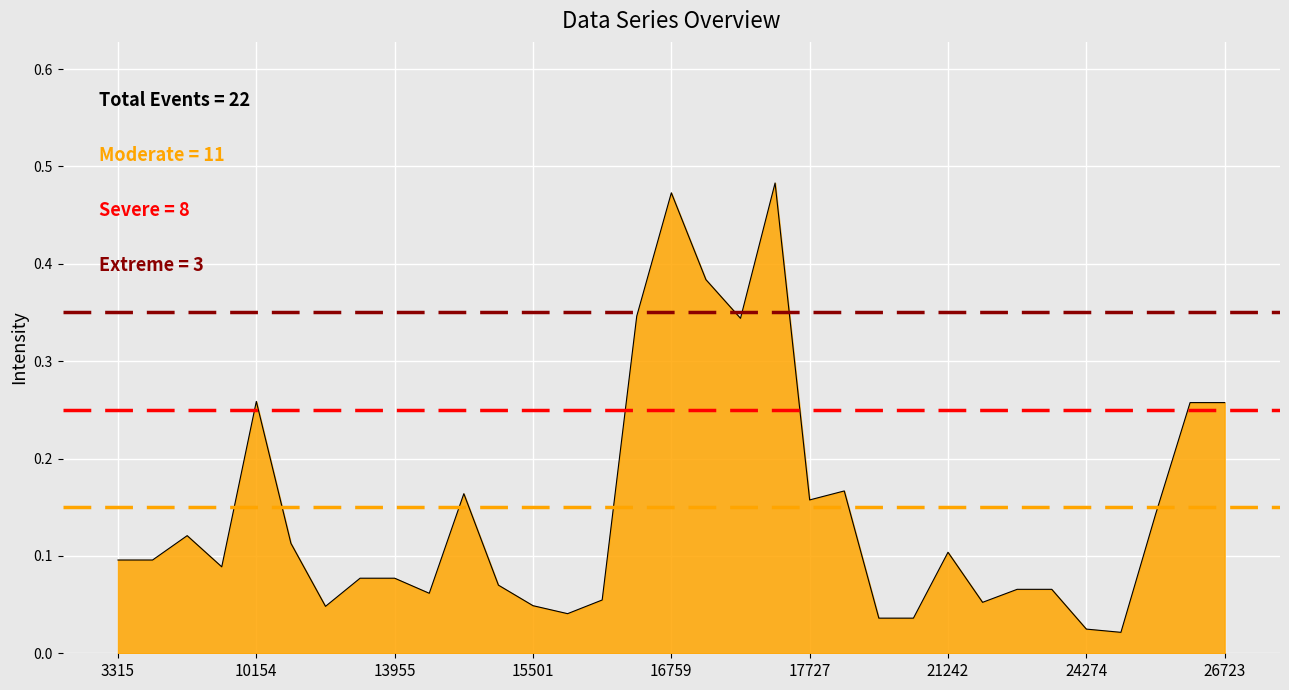

Where is the data nearest to the value 0?

24817